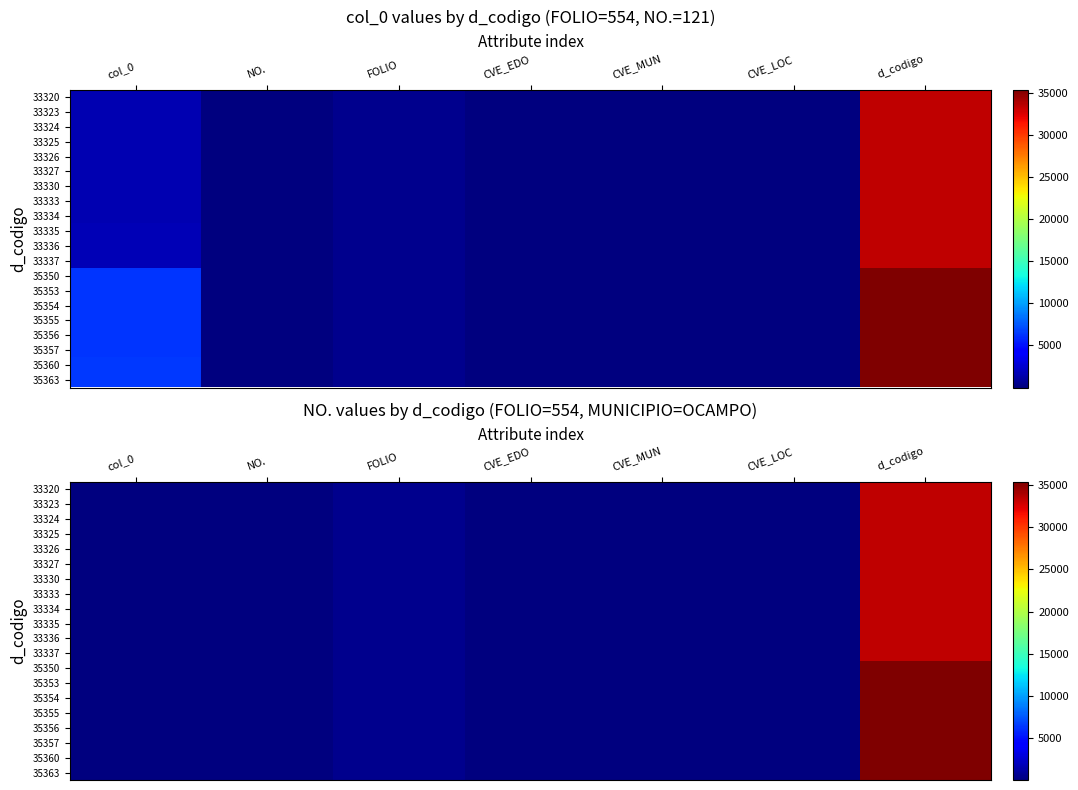

At d_codigo, list the series in order from smallest to largest.

33320, 33323, 33324, 33325, 33326, 33327, 33330, 33333, 33334, 33335, 33336, 33337, 35350, 35353, 35354, 35355, 35356, 35357, 35360, 35363